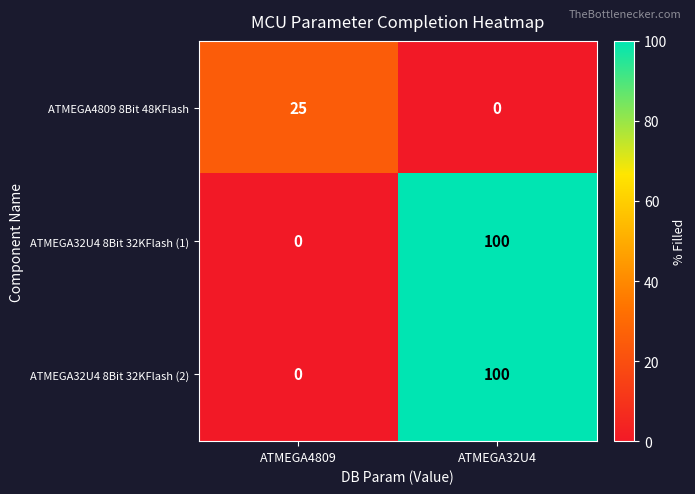

Reading left to right, transcribe all the data shown in this chart.

ATMEGA4809 8Bit 48KFlash: 25	0
ATMEGA32U4 8Bit 32KFlash (1): 0	100
ATMEGA32U4 8Bit 32KFlash (2): 0	100